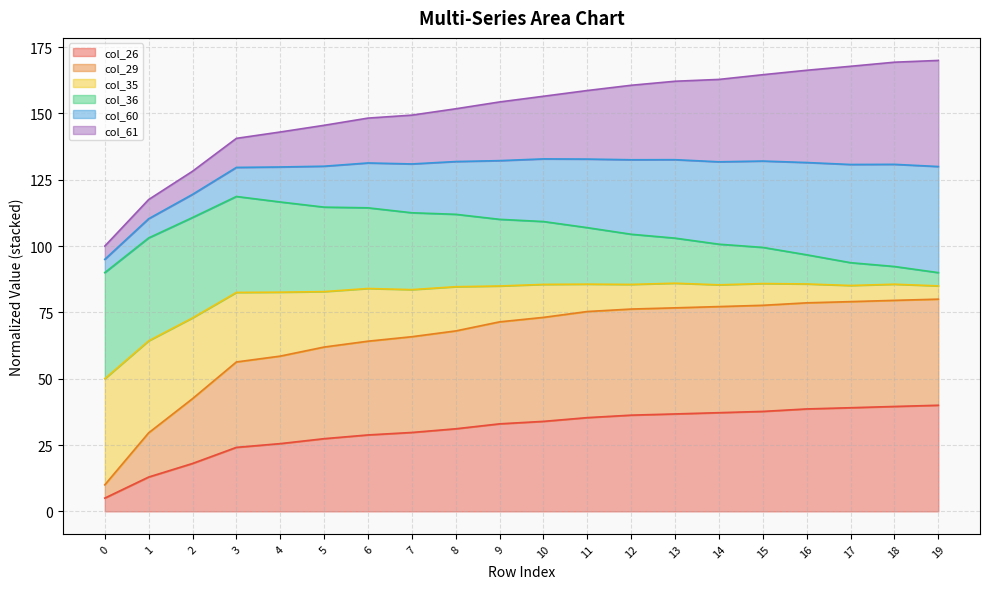

Which has a higher value, 3 or 17?

17